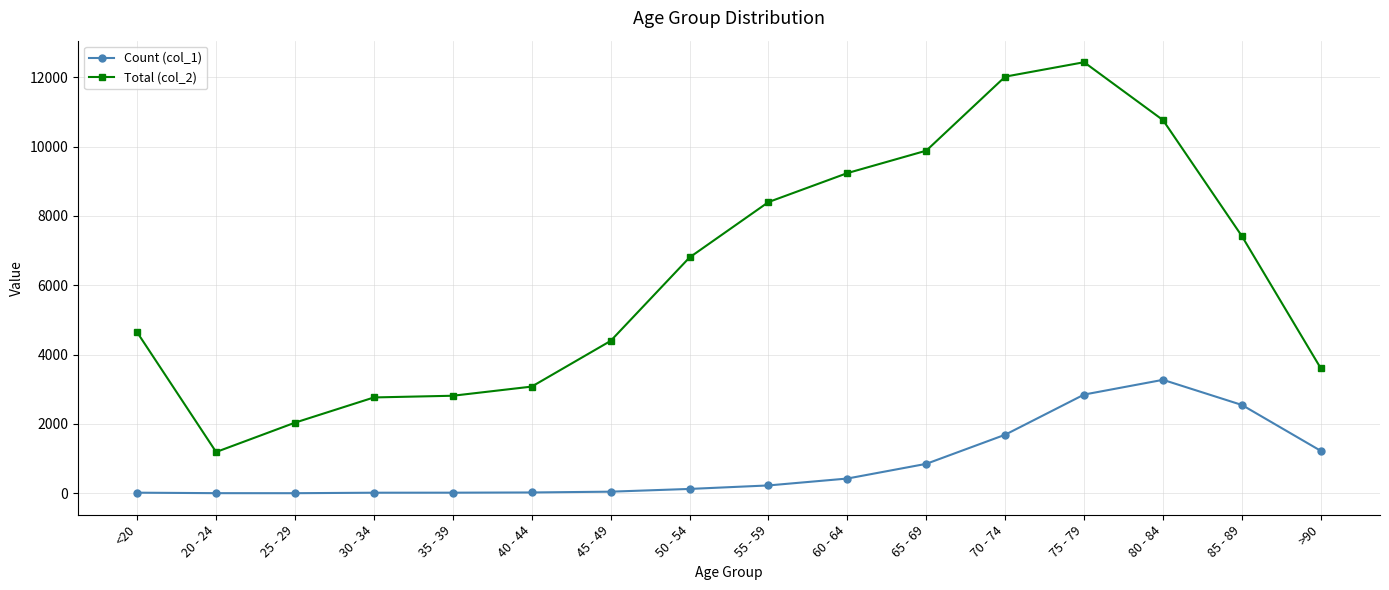

At which category is the sum across all series the highest?

75 - 79